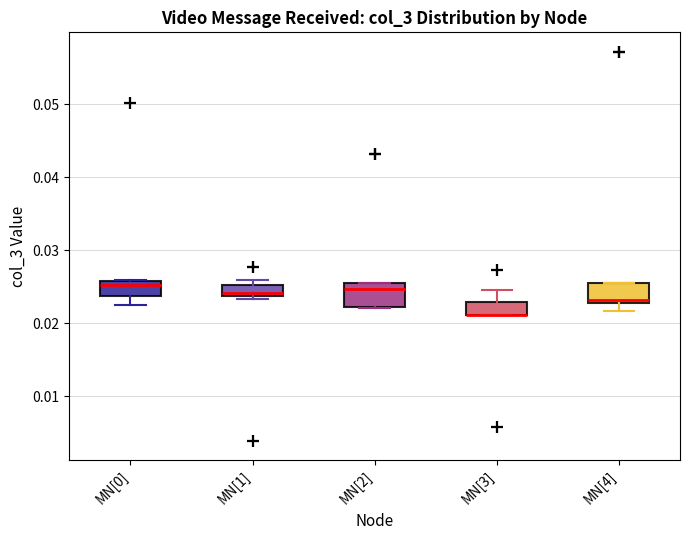

Where is the upper edge of the box for MN[4] on the y-axis? The values are not printed on the chart, so give them approximately, as read against the axis.

0.025